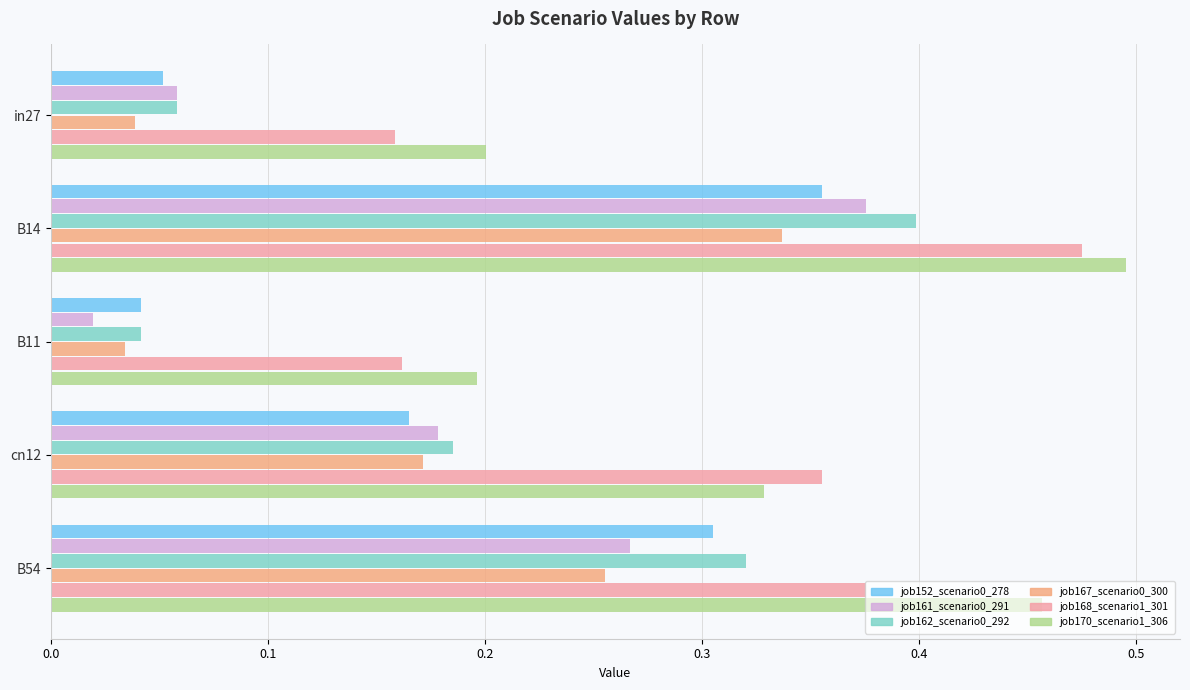

Count the job167_scenario0_300 values in the range 0 to 1.

5